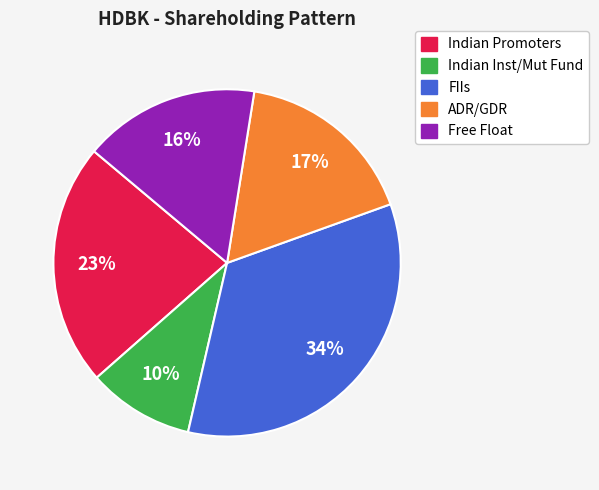

To the nearest percent, what percentage of the pie is FIIs?

34%